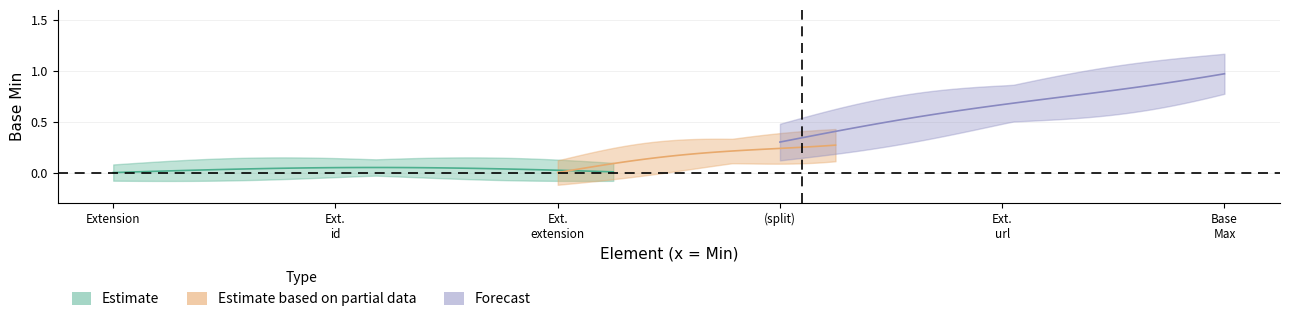

True or false: Base Min mid and Base Min upper cross at least once.

False